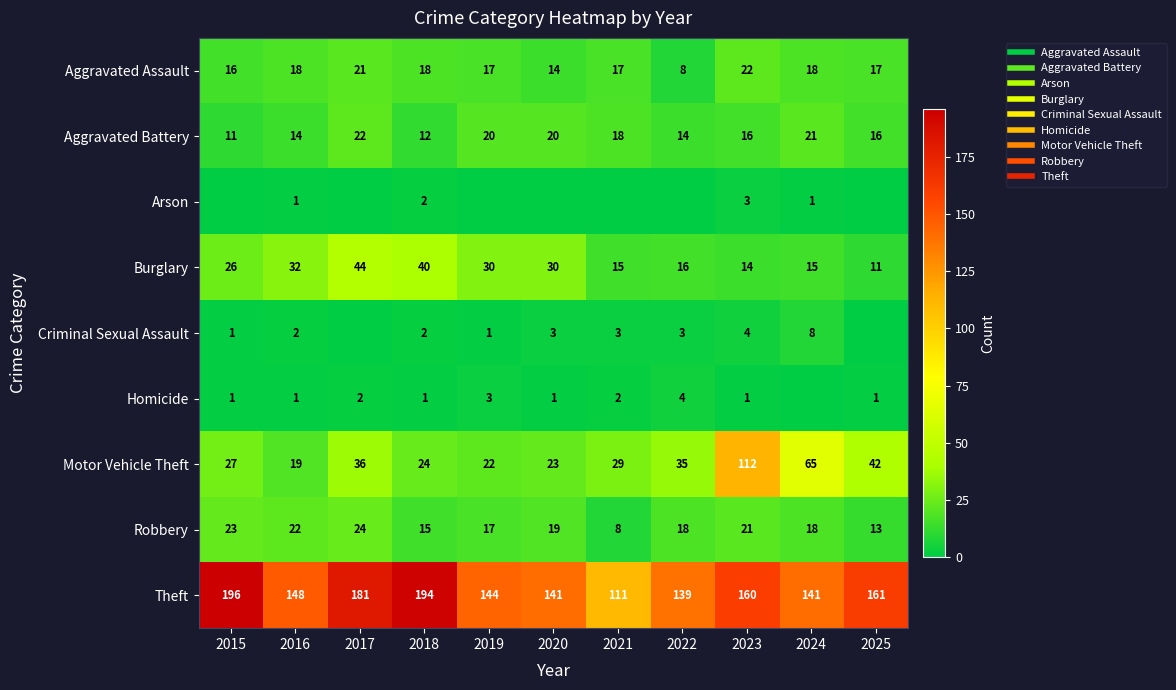

At which label is Burglary closest to 27?

2015